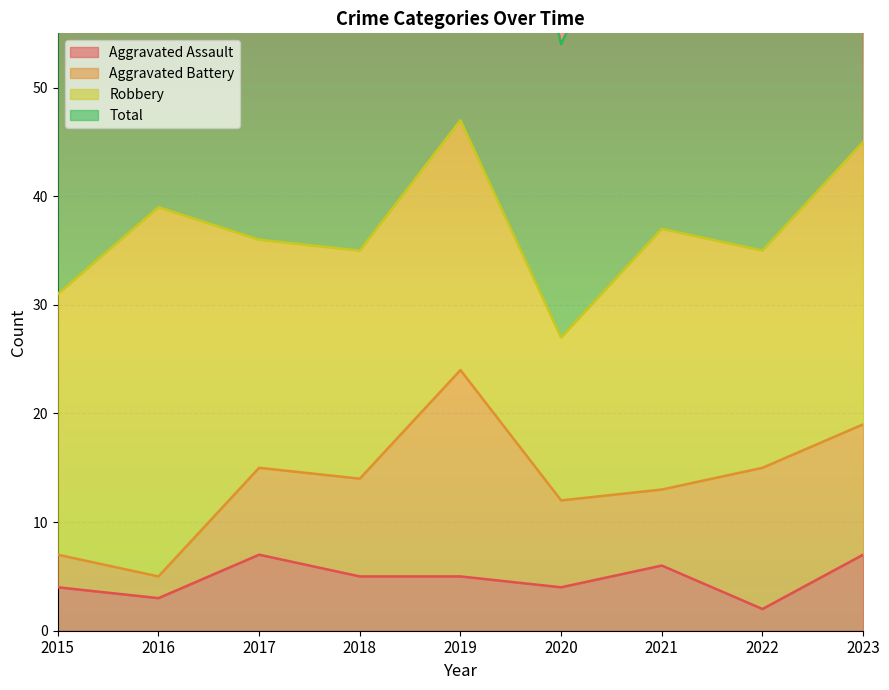

What is the difference between the maximum and minimum values in the Total series?

42